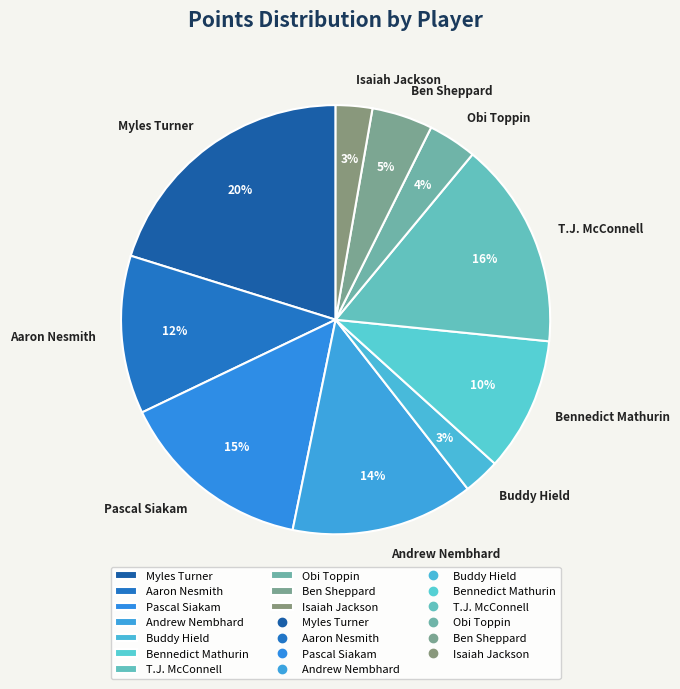

True or false: Aaron Nesmith accounts for 22% of the total.

False